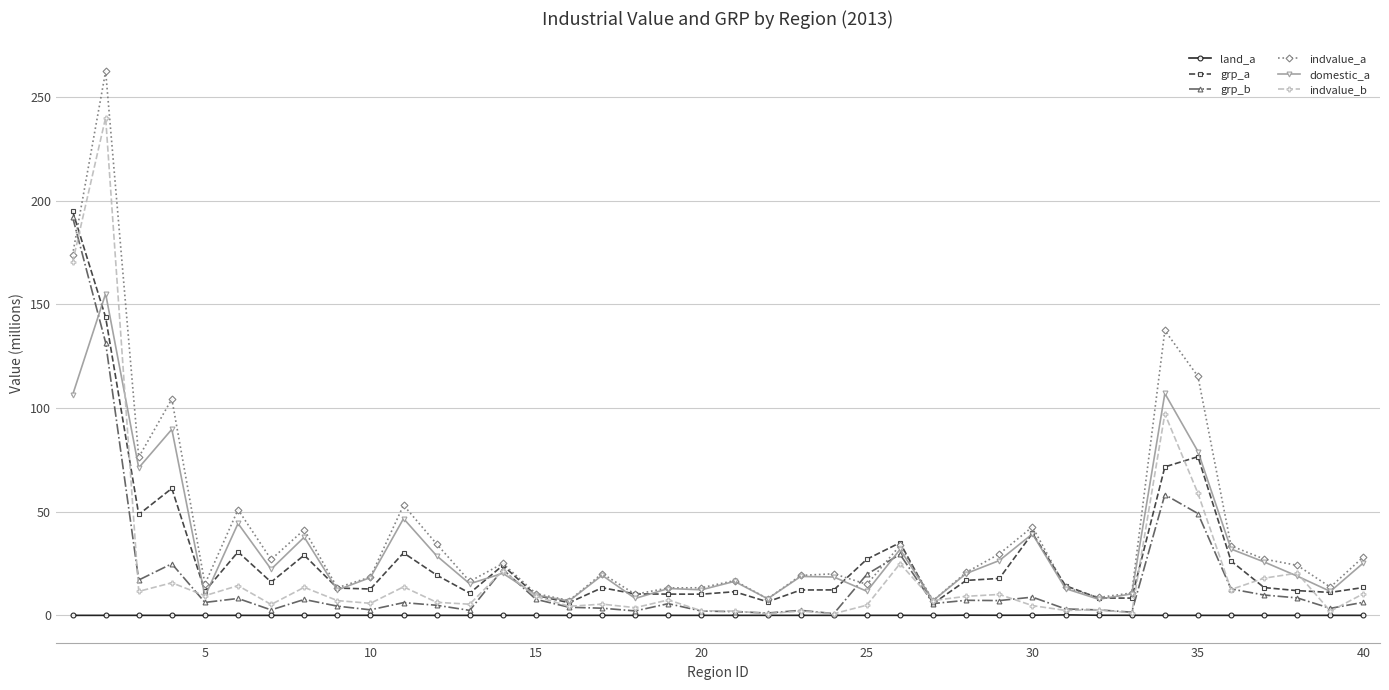

Which series has the widest spread of values?

indvalue_a